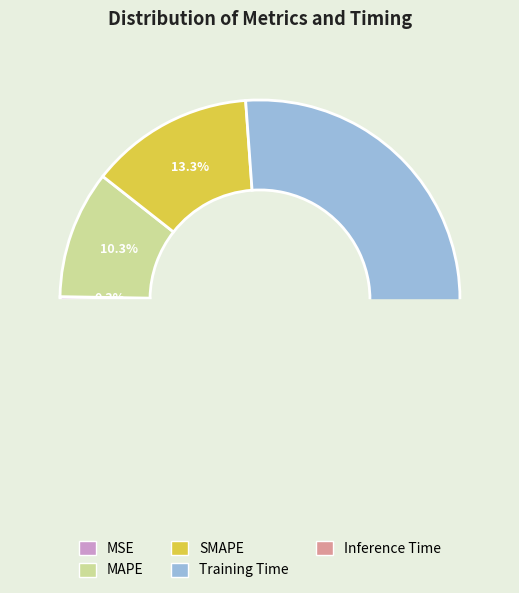

Is it true that MAPE is 10% of the pie?

True